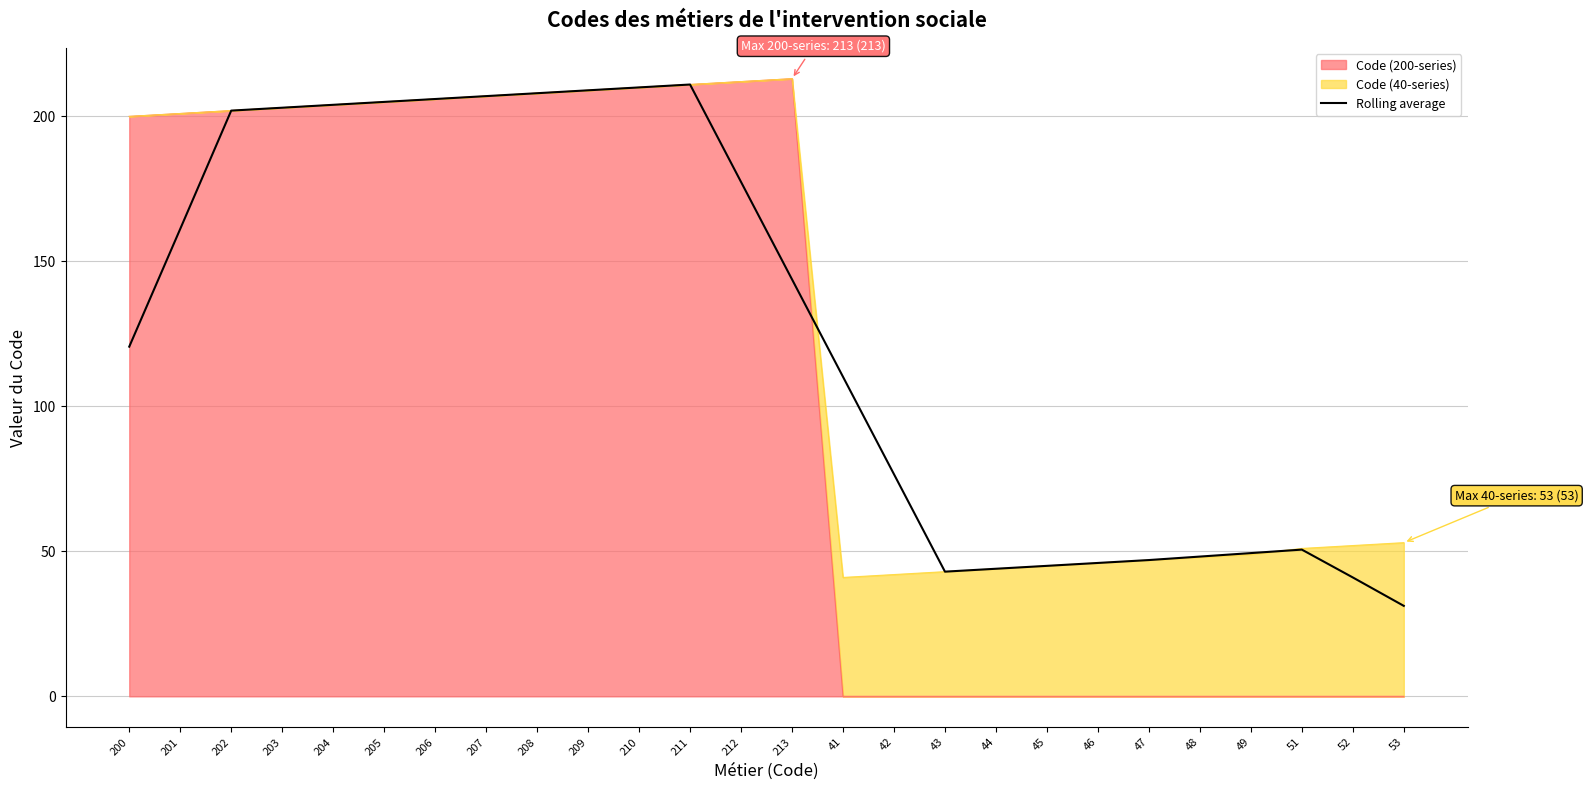

Is it true that the value at 47 is 47.0?

True